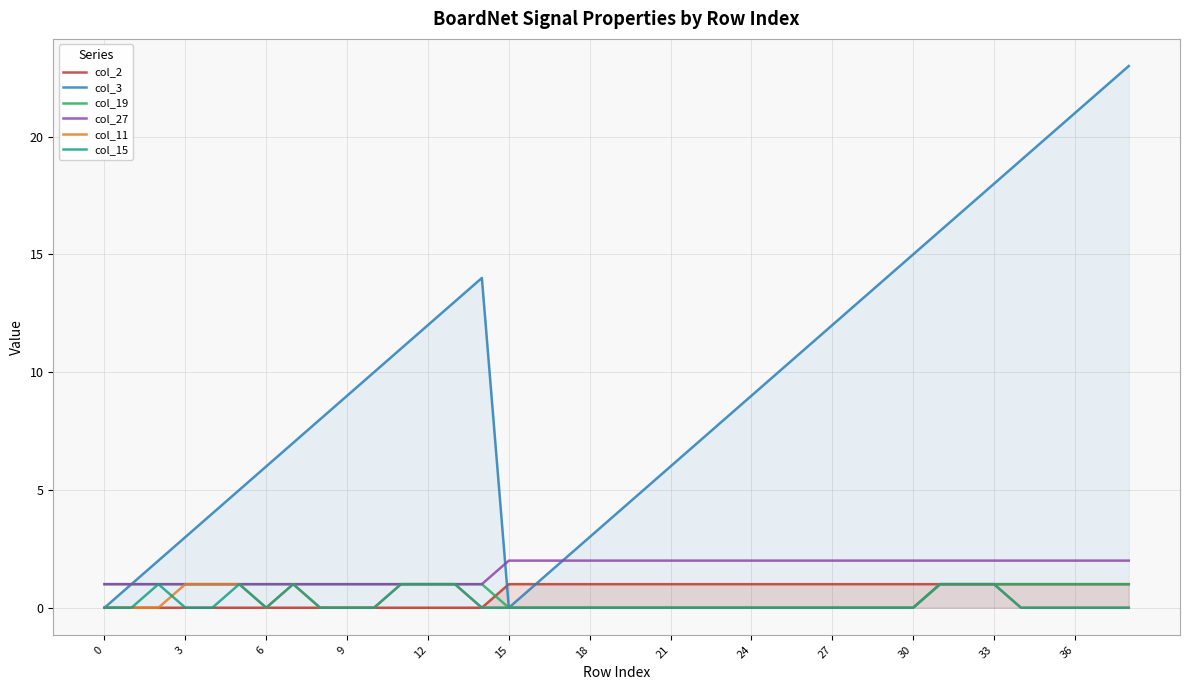

What is the difference between the maximum and minimum values in the col_27 series?

1